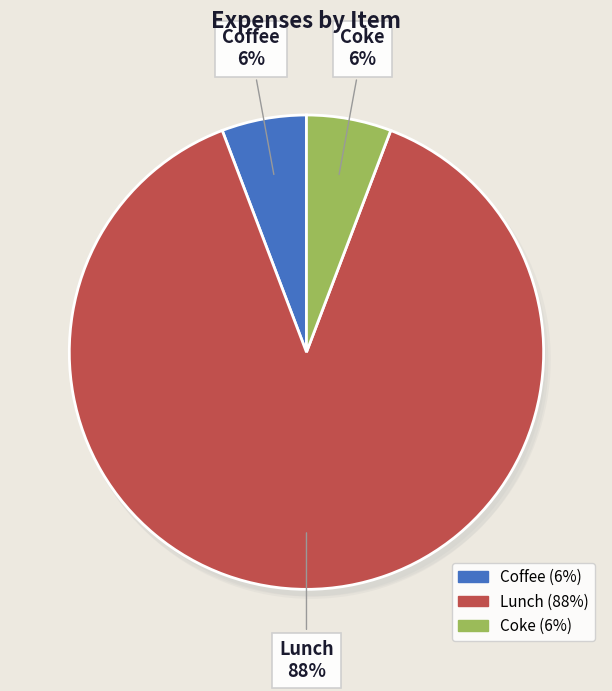

To the nearest percent, what portion does Coke represent?

6%